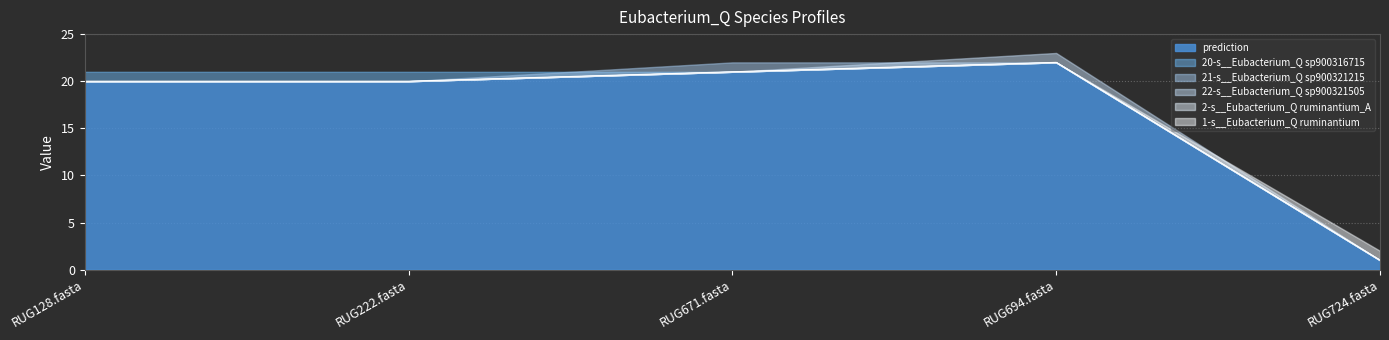

At which category is the sum across all series the highest?

RUG694.fasta